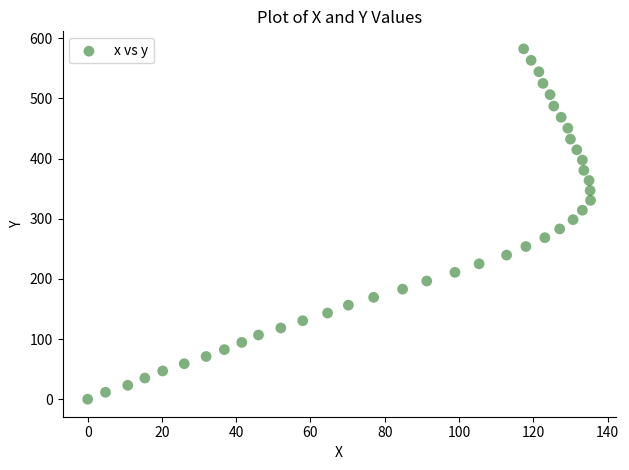

What is the range of X values (max minus min)?

135.4